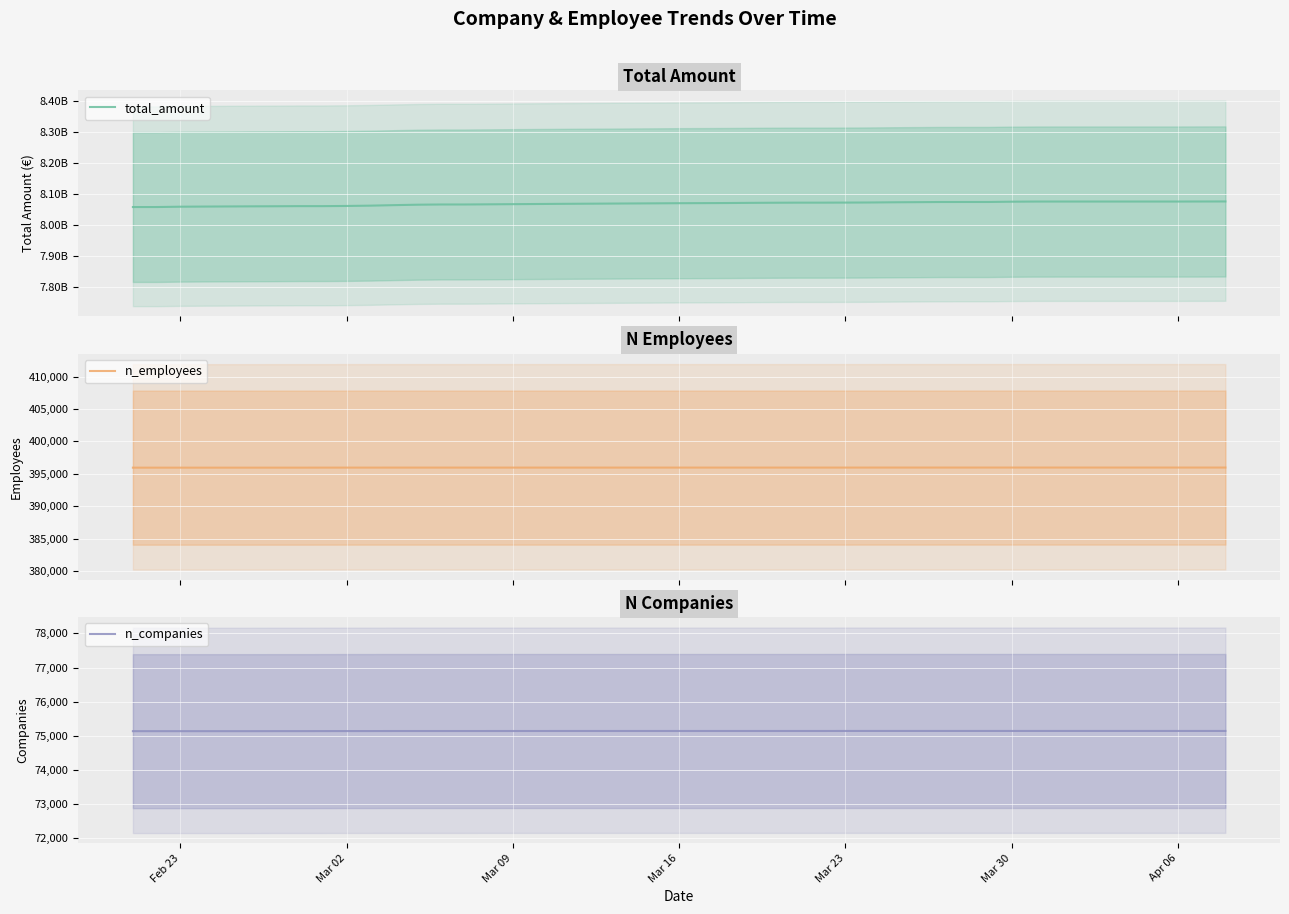

The total_amount series shows 4706149651 at 26. True or false?

False